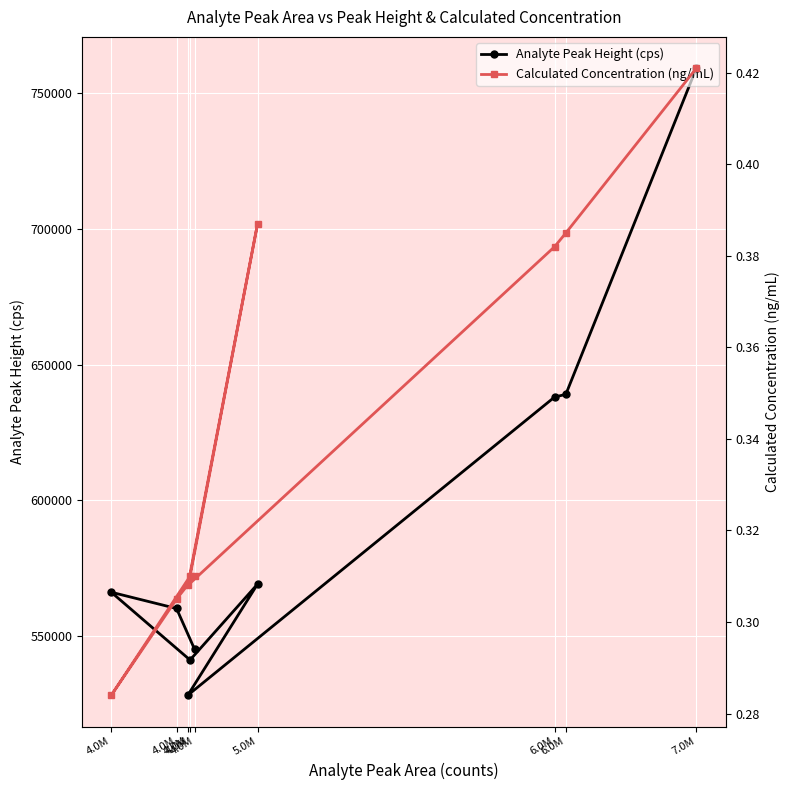

At which category does Analyte Peak Height (cps) reach its first local valley?

4.0M